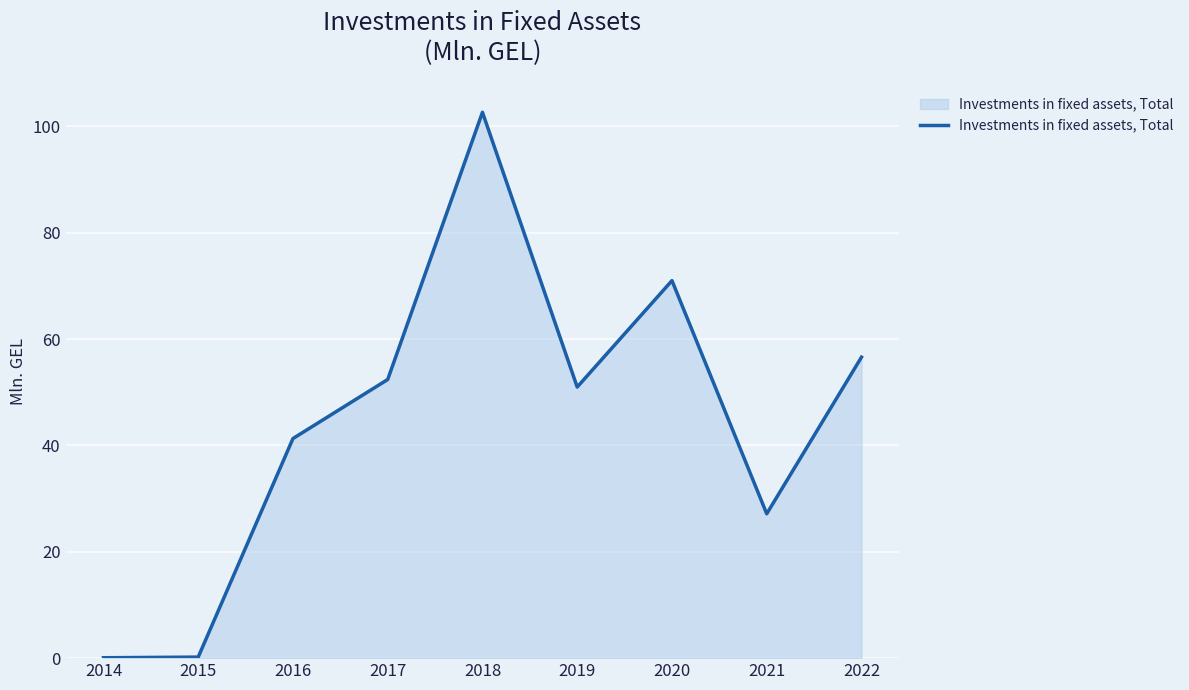

Does the chart display data point markers on the line(s)?

No